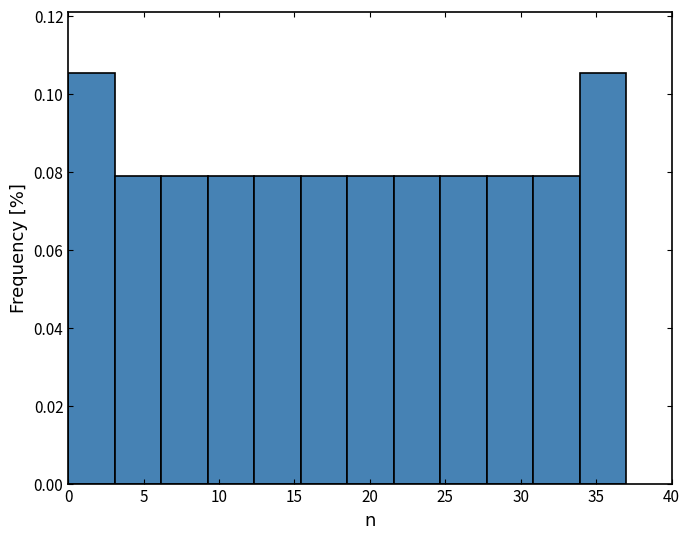

How tall is the bar that spans 34.0 to 37.0 on the x-axis? Neither the bar edges nor the heights are printed on the chart, so give them approximately, as read against the axes.

0.106